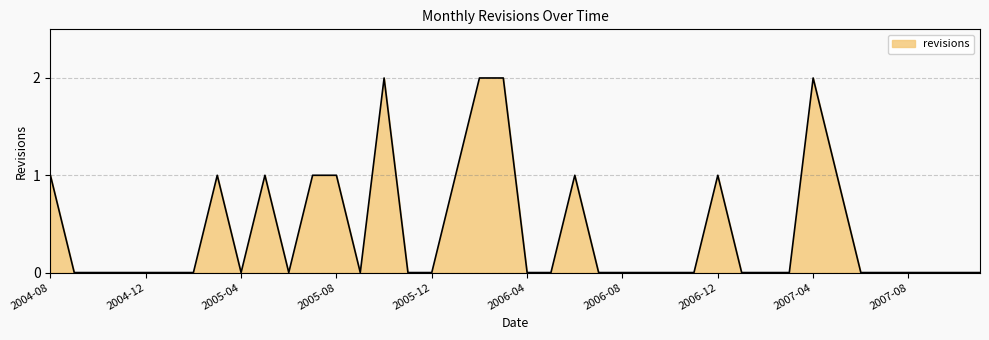

Does the chart display data point markers on the line(s)?

No